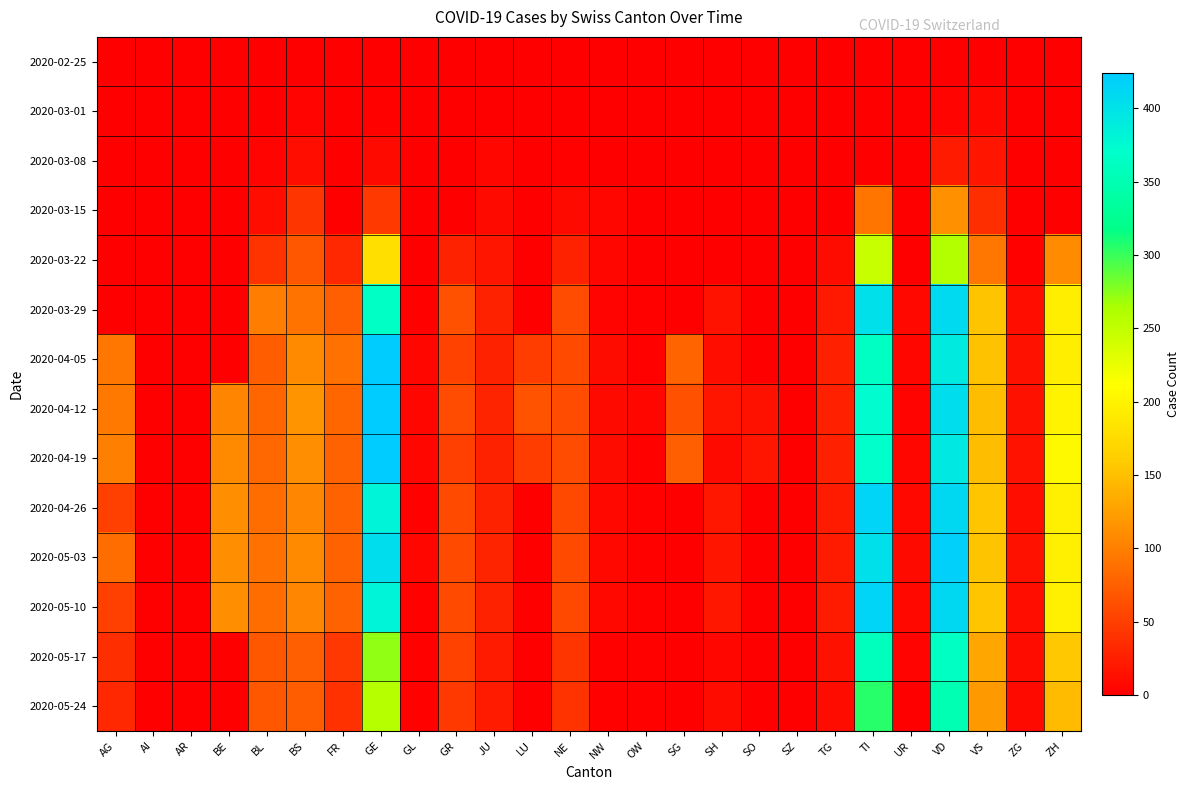

Count the number of categories in the chart.

26